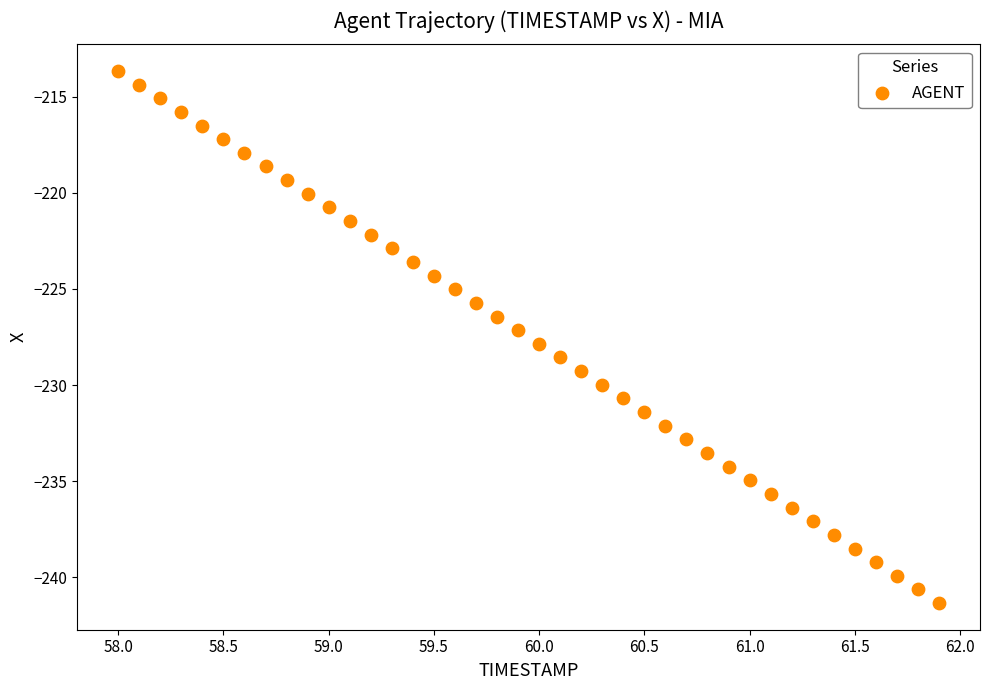

What is the range of X values (max minus min)?

3.9